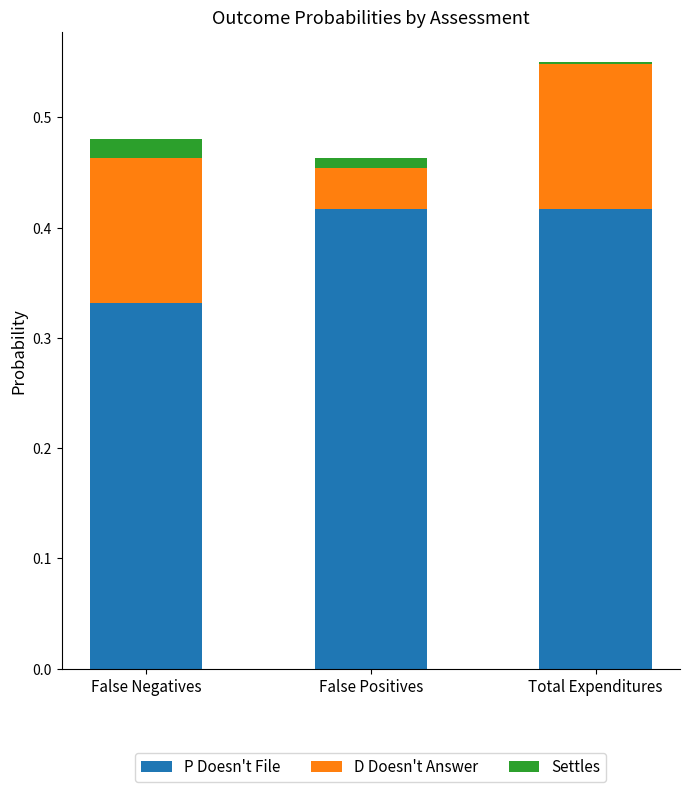

The value of P Doesn't File at Total Expenditures is 0.7. True or false?

False